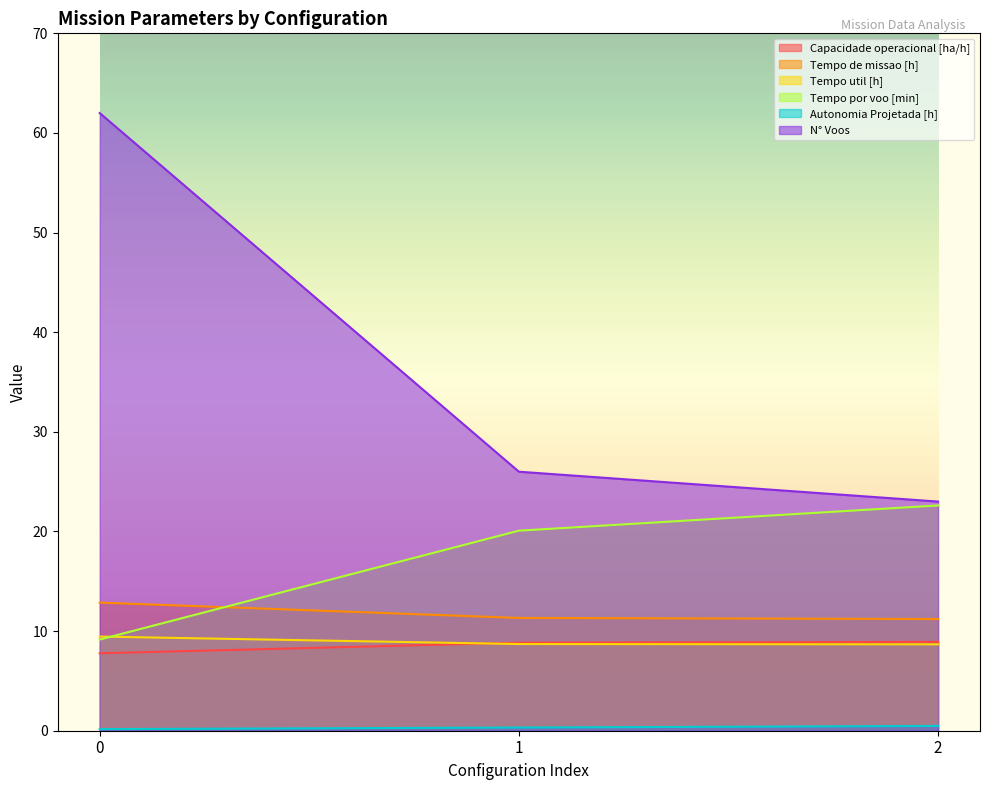

What is the total value across all series at 2?

74.9